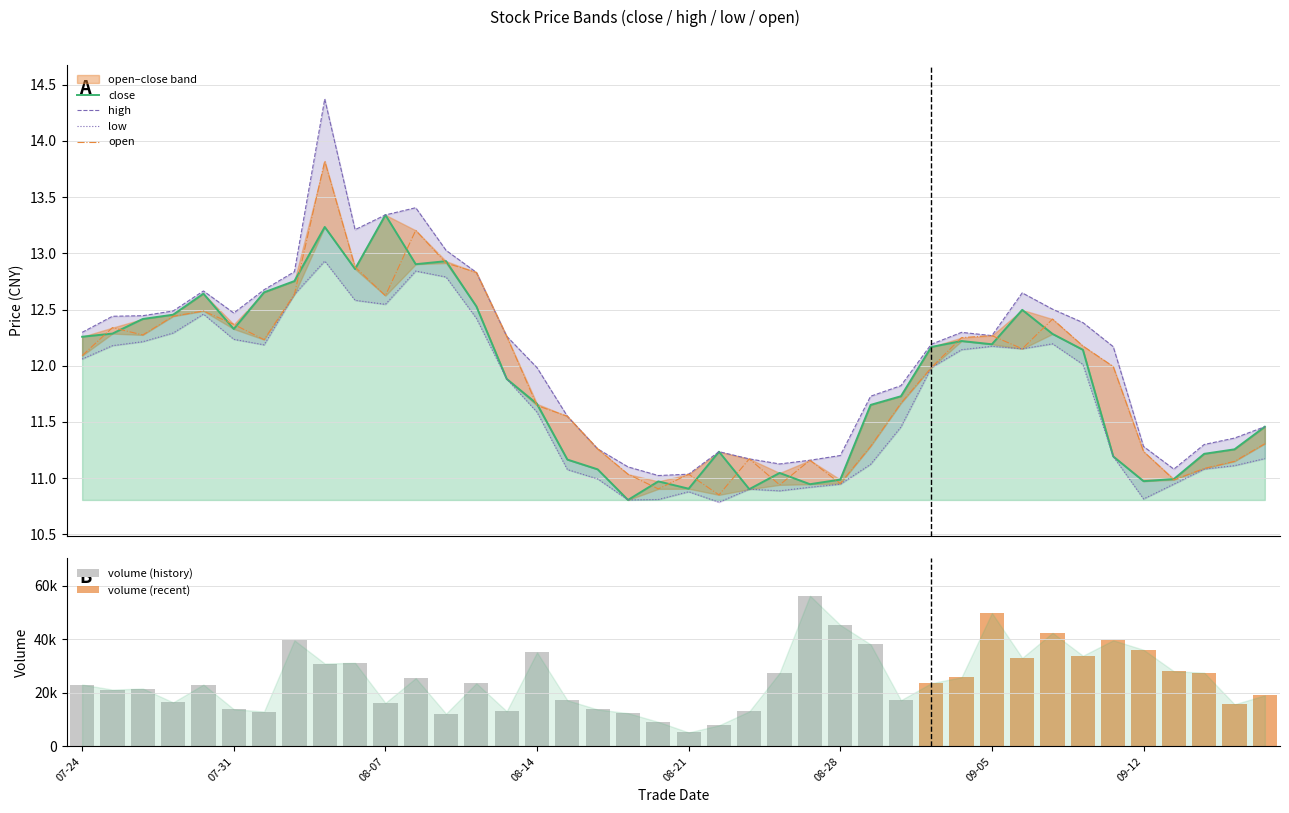

At how many categories does at least one series exceed 11?

40